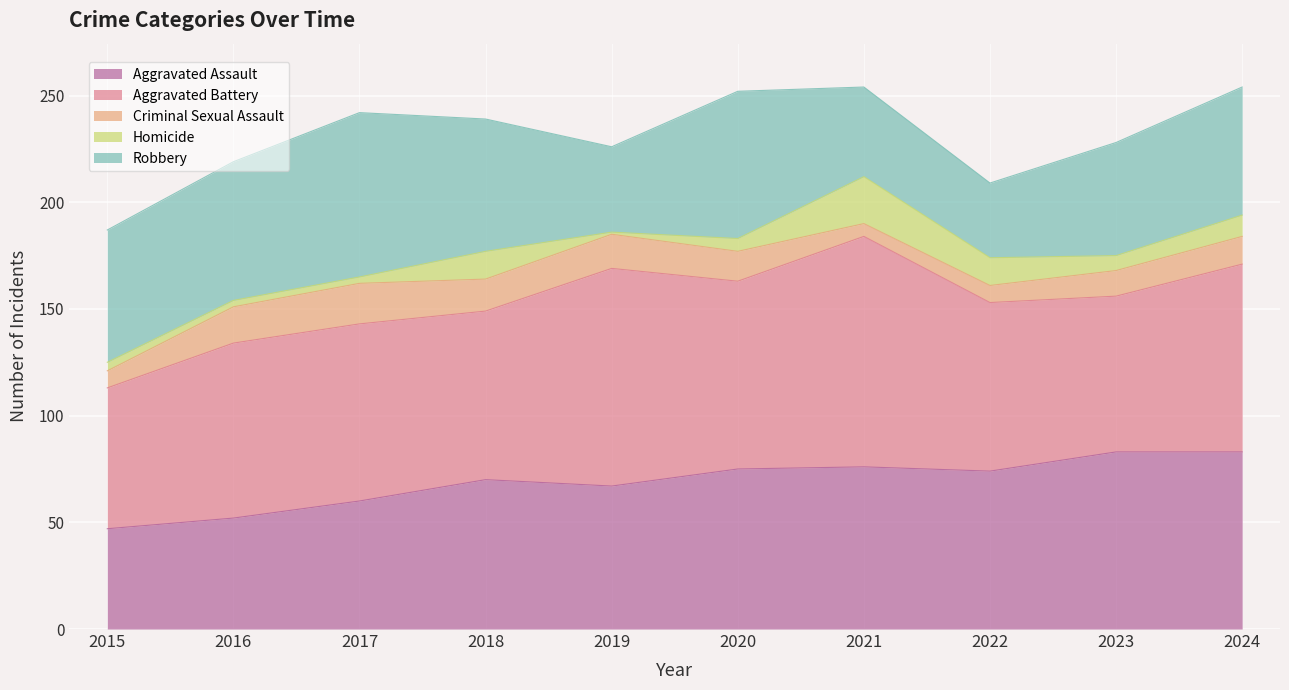

Reading left to right, what are all the values shown in this chart?

Aggravated Assault: 47	52	60	70	67	75	76	74	83	83
Aggravated Battery: 66	82	83	79	102	88	108	79	73	88
Criminal Sexual Assault: 8	17	19	15	16	14	6	8	12	13
Homicide: 4	3	3	13	1	6	22	13	7	10
Robbery: 62	65	77	62	40	69	42	35	53	60